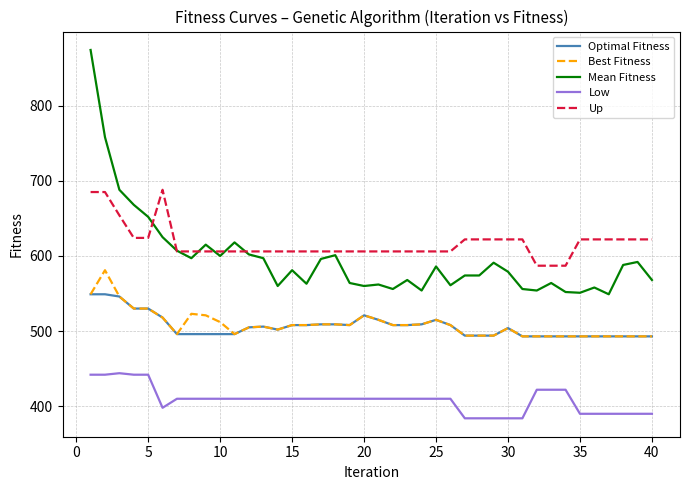

How many lines are shown in the chart?

5